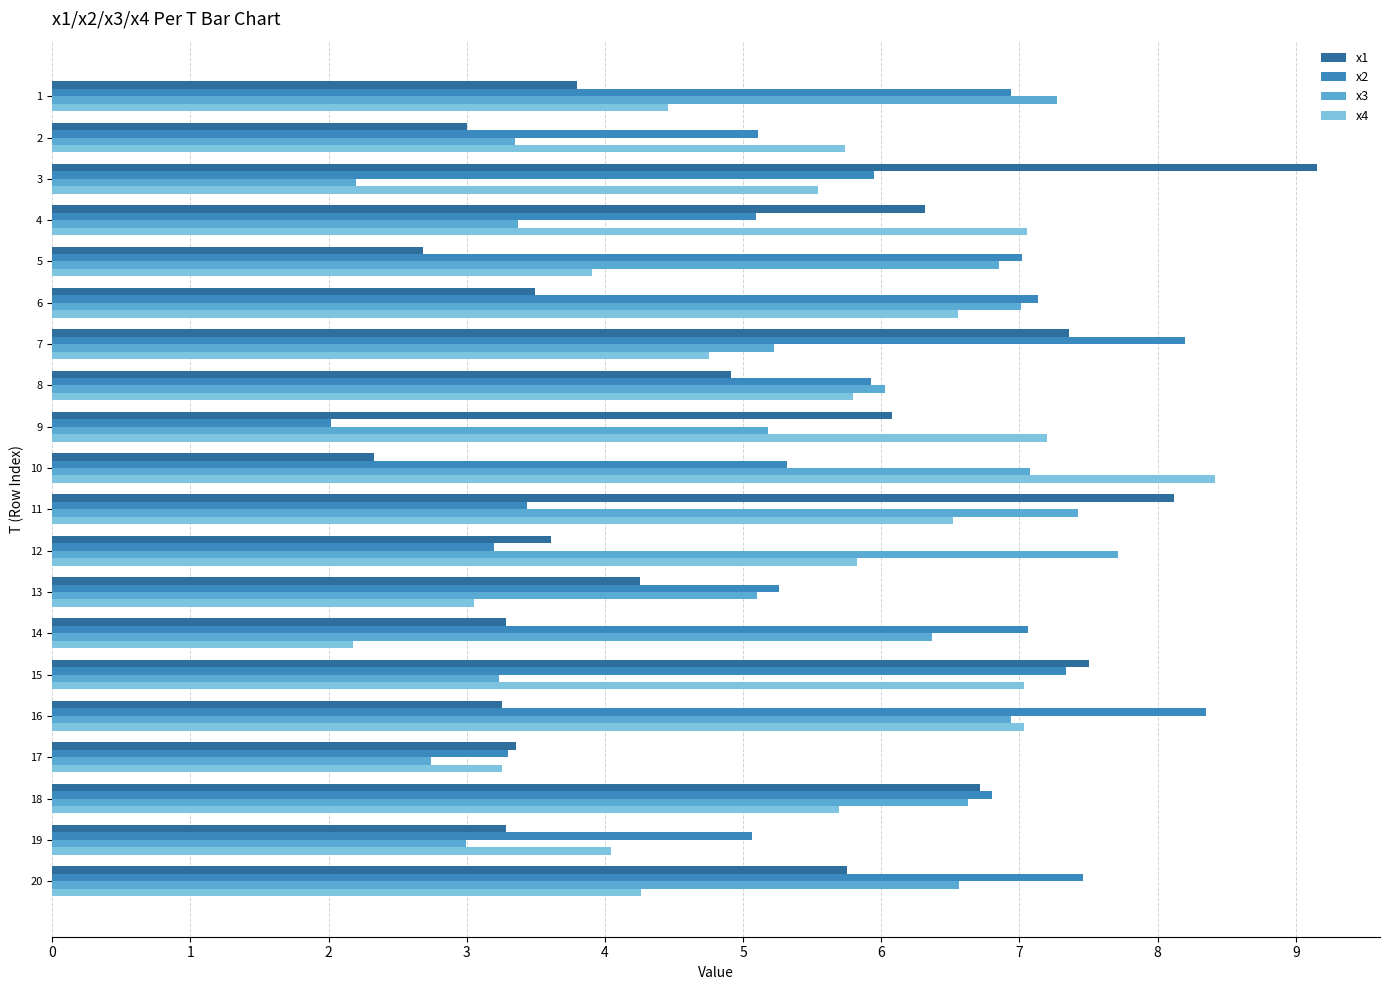

What is the total value across all series at 7?

25.5